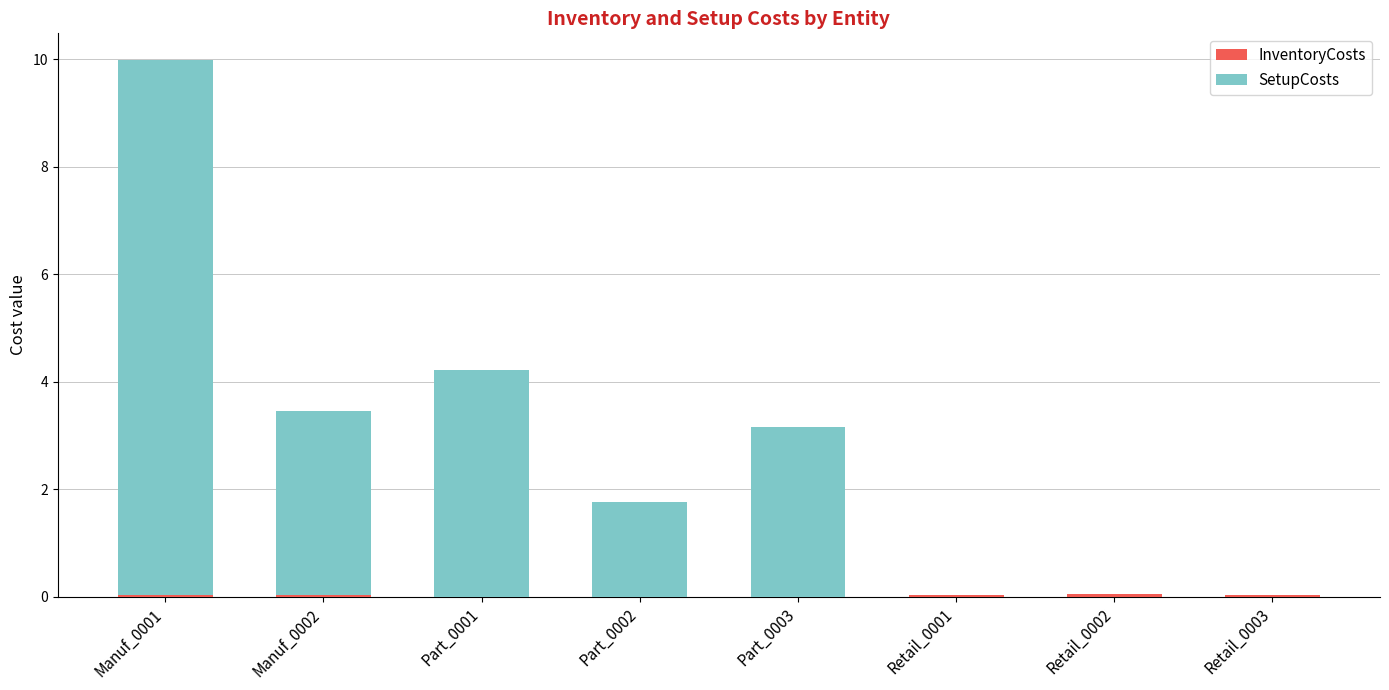

Does the chart contain stacked bars?

Yes